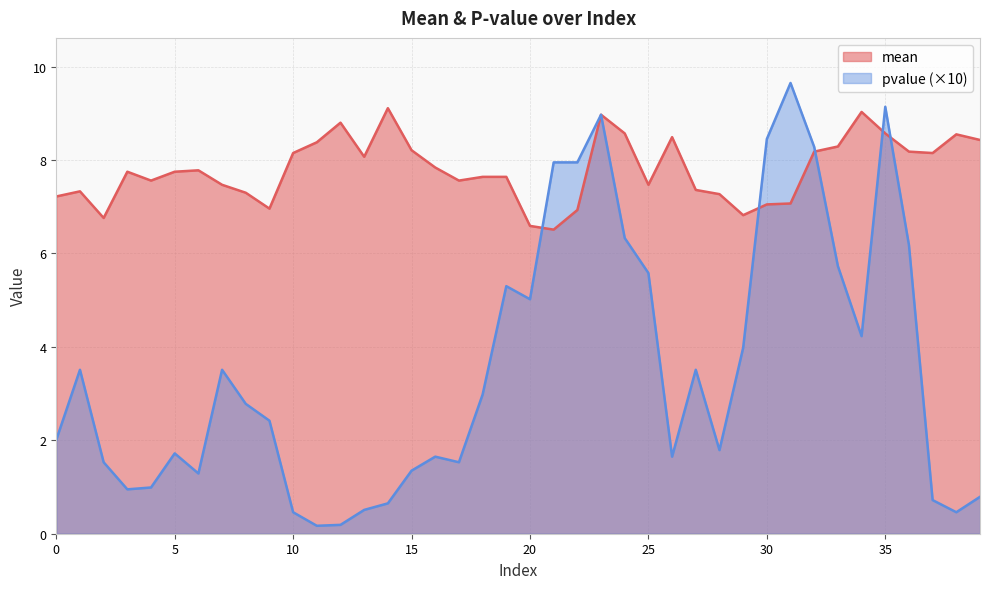

Where do mean and pvalue first cross each other?

20 and 21